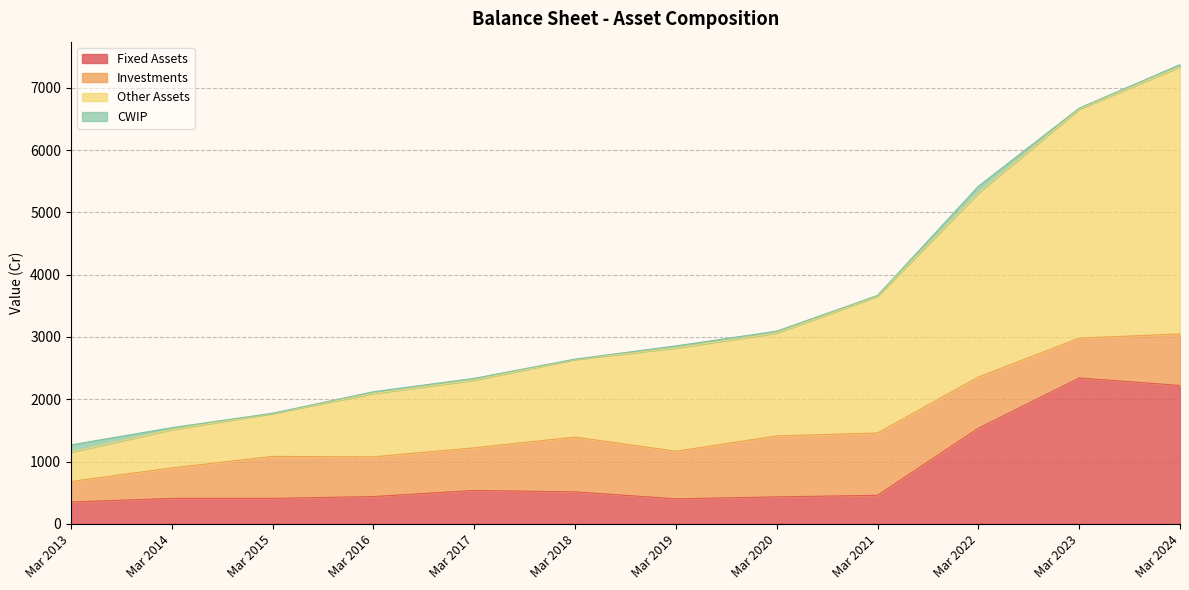

Where does the Other Assets series first go above 2824?

Mar 2020